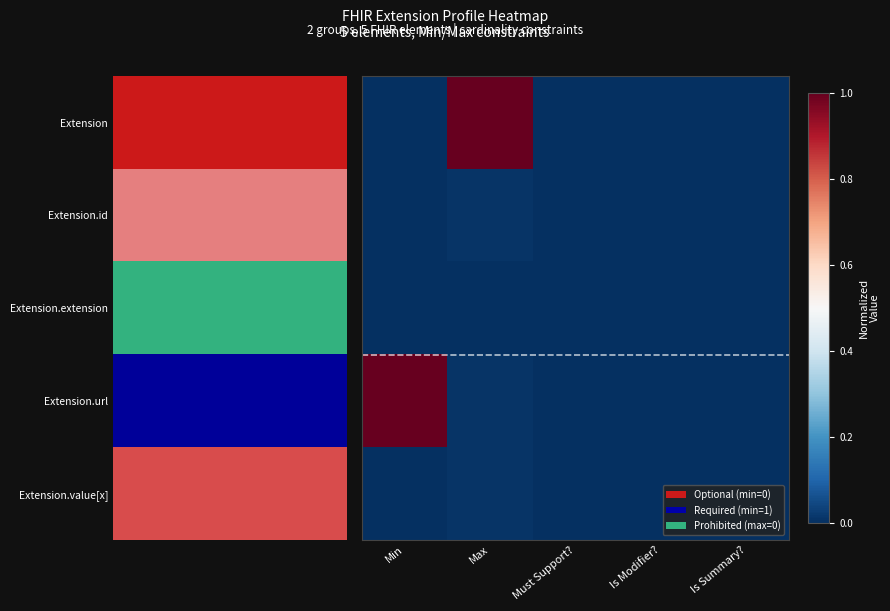

At which category is the sum across all series the highest?

Max